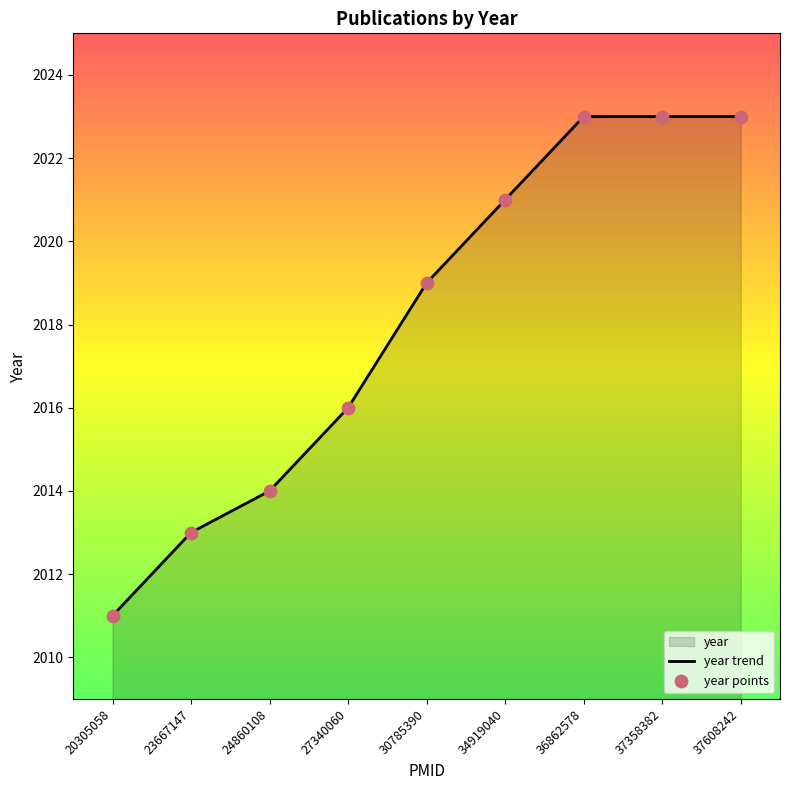

Which series has the largest total across all categories?

year trend